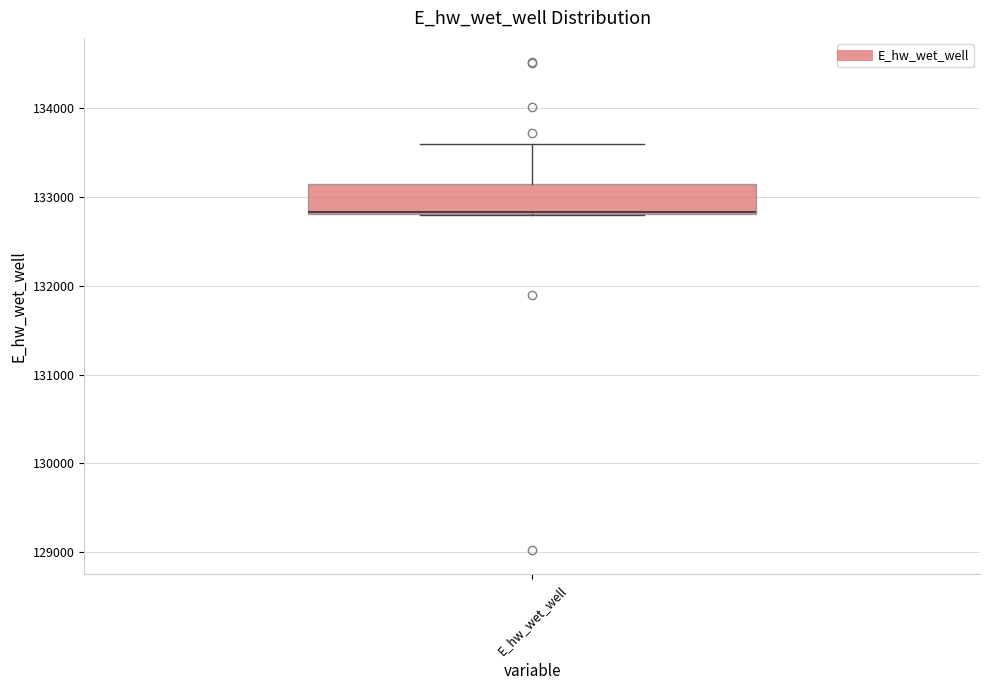

Transcribe this box plot: give where the median line is, the range the box spans, and where the two whiskers end, as read against the y-axis. The values are not printed on the chart, so give them approximately, as read against the axis.

median 132800, box 132800 to 133100, whiskers 132800 to 133600